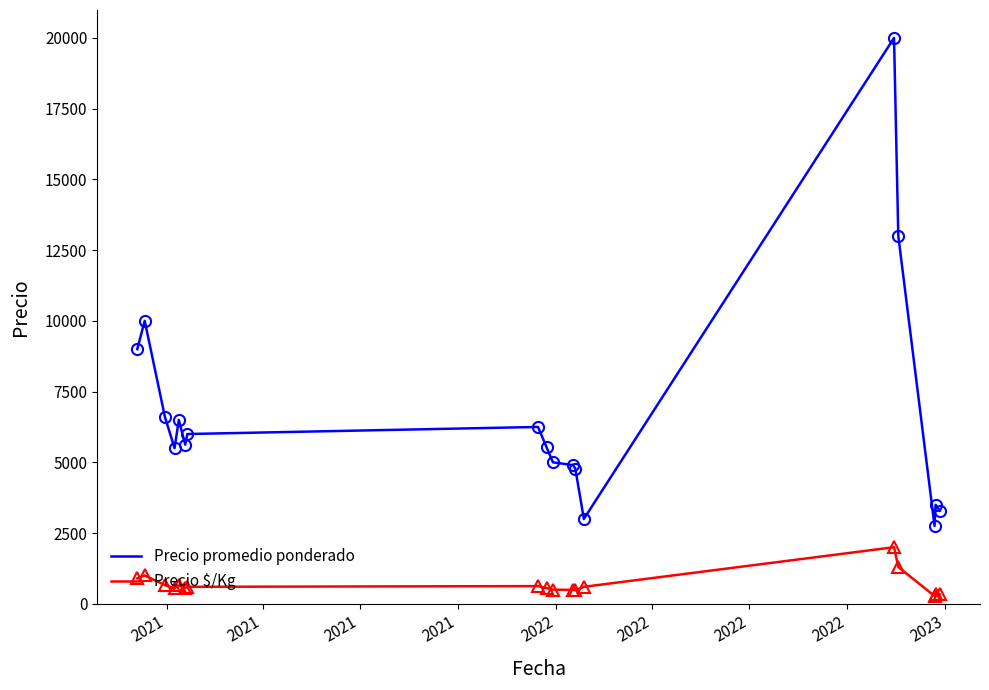

Which series has the largest total across all categories?

Precio promedio ponderado